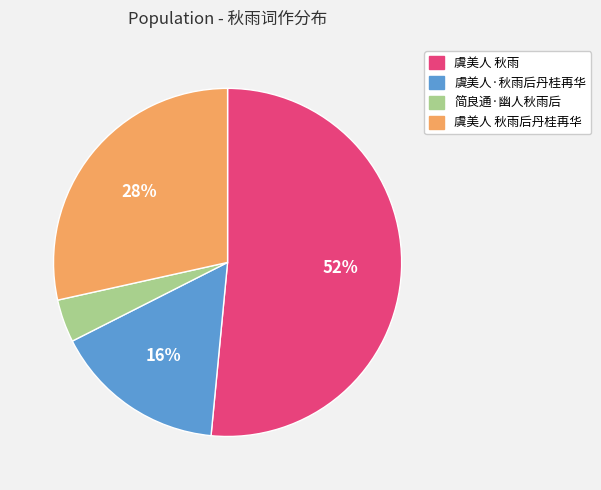

Which slice is the smallest?

简良通·幽人秋雨后